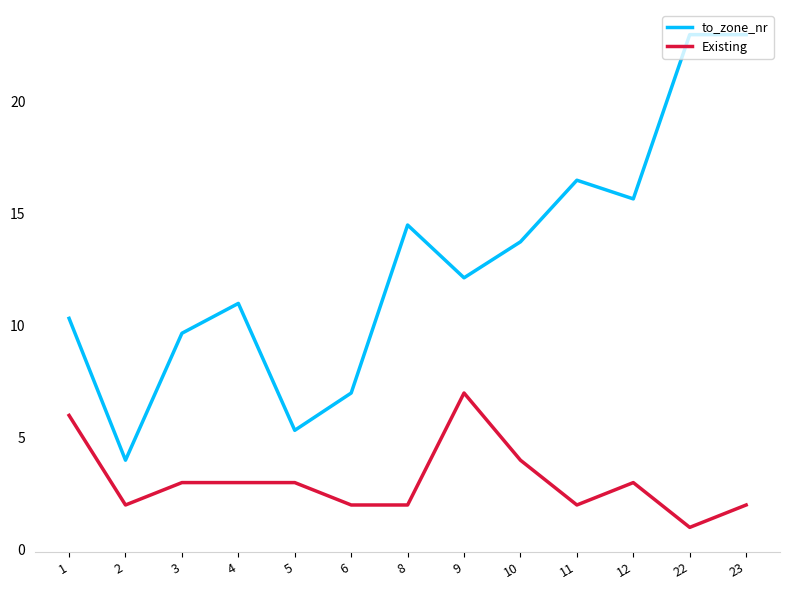

List the series in order of their overall mean, highest first.

to_zone_nr, Existing